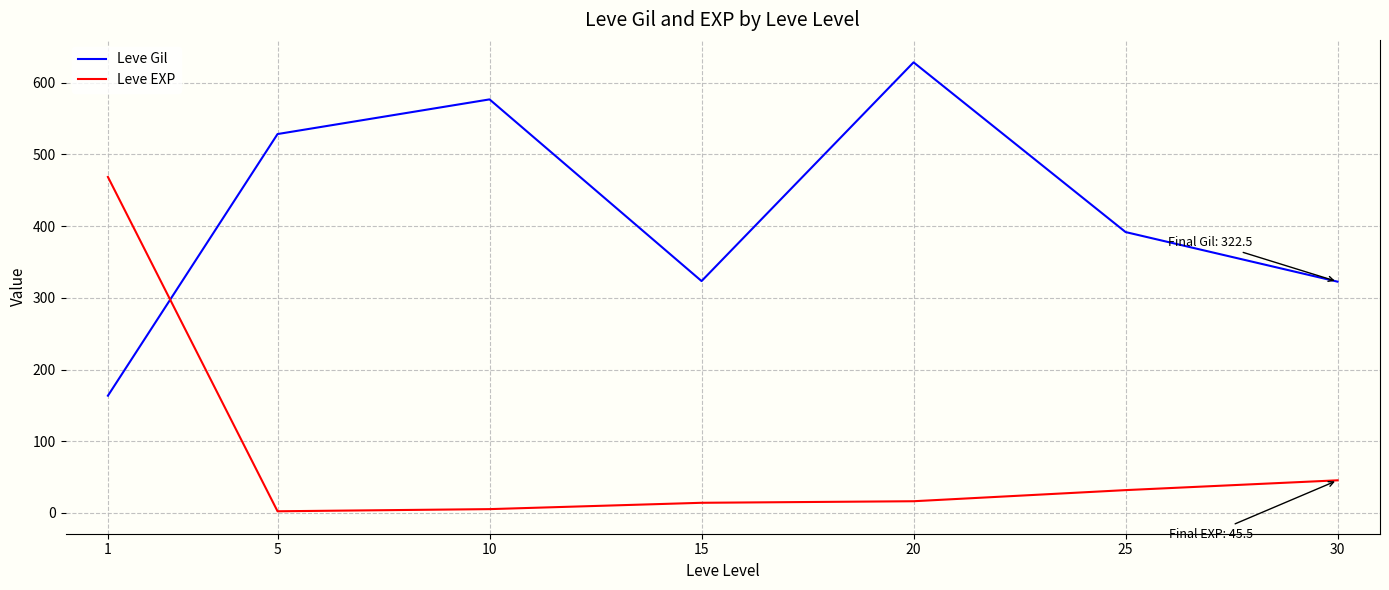

Is the value of Leve EXP at 30 greater than the value of Leve Gil at 25?

No